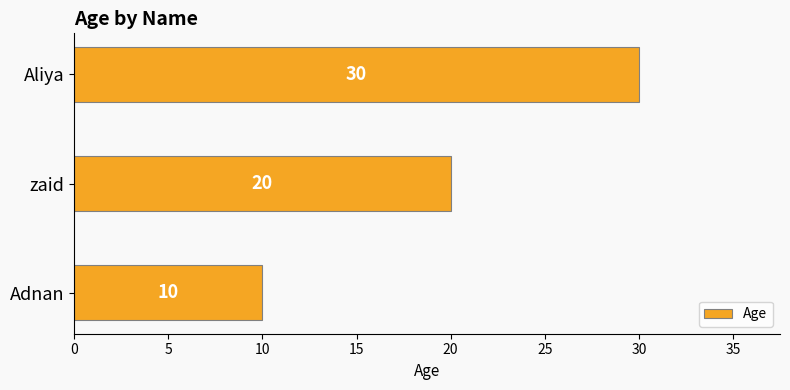

At which label is the value closest to 20?

zaid